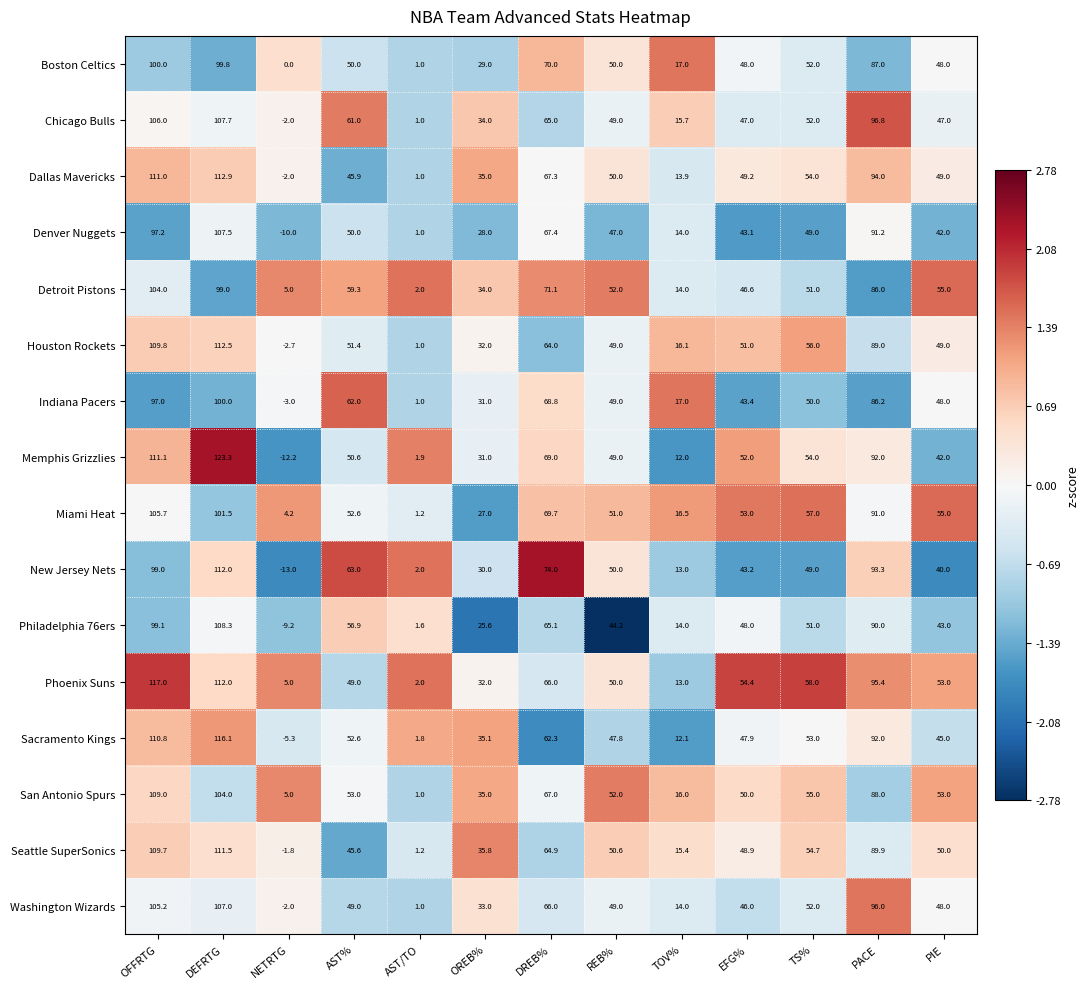

Which series has the largest total across all categories?

Phoenix Suns